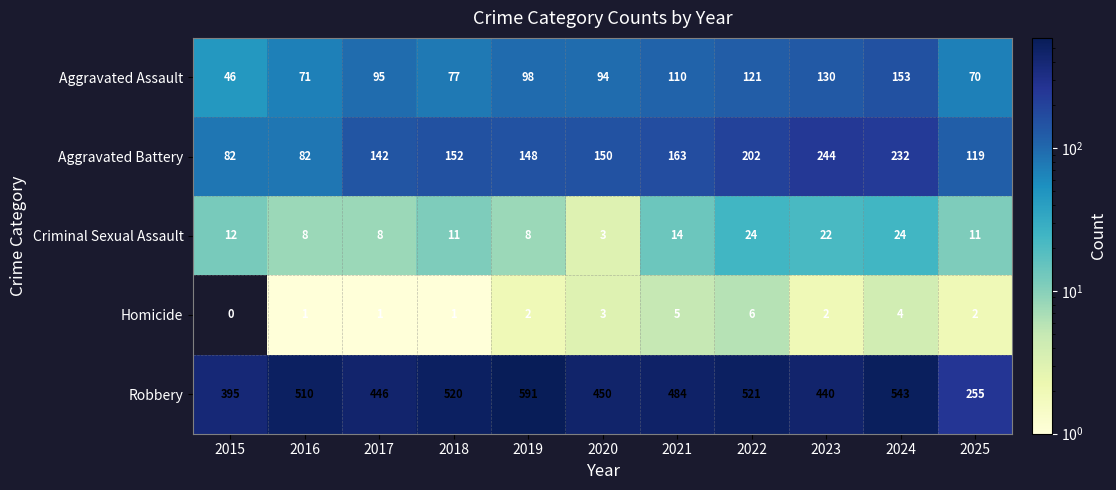

What is the difference between the Robbery values at 2025 and 2015?

140